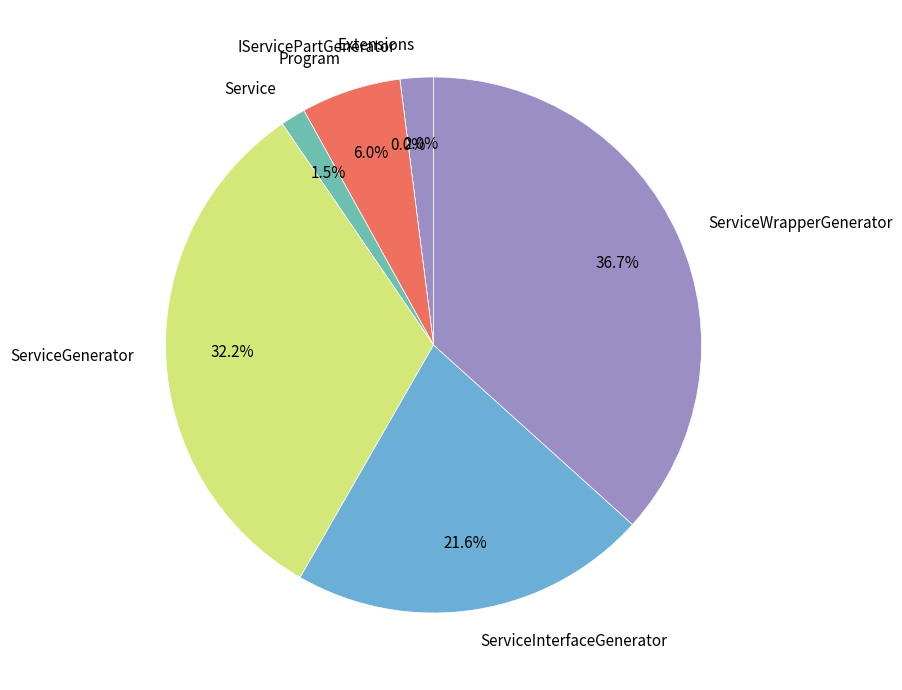

Is the sum of 15 and 4 greater than half?

No